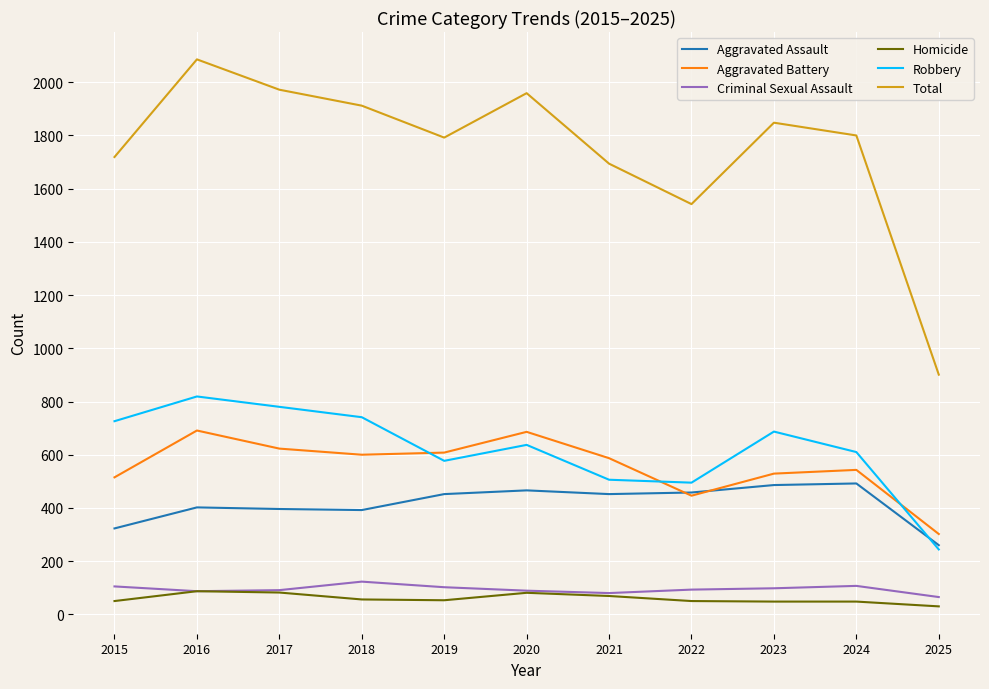

What is the total value across all series at 2020?

3918